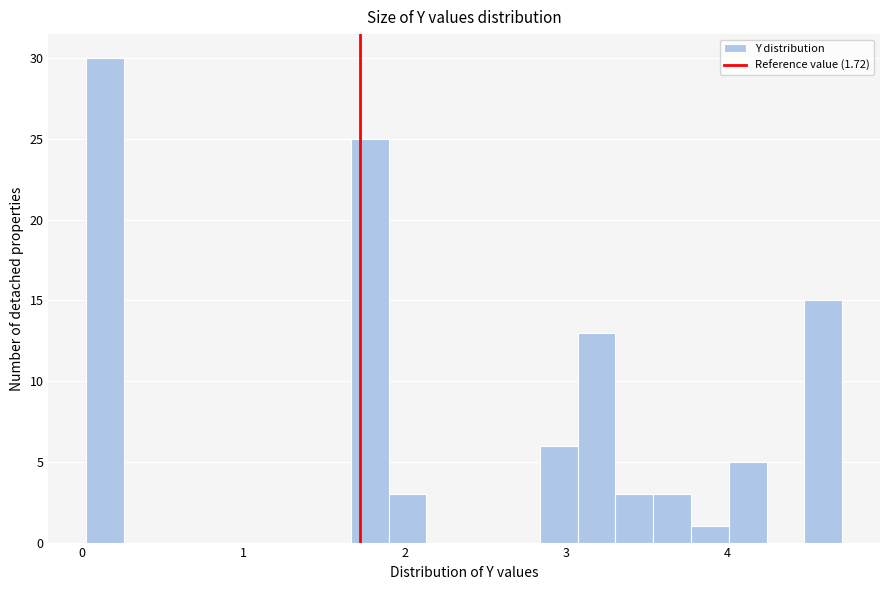

Around what value on the x-axis is the tallest bar? Give the approximate position of its centre, as read against the axis.

0.1